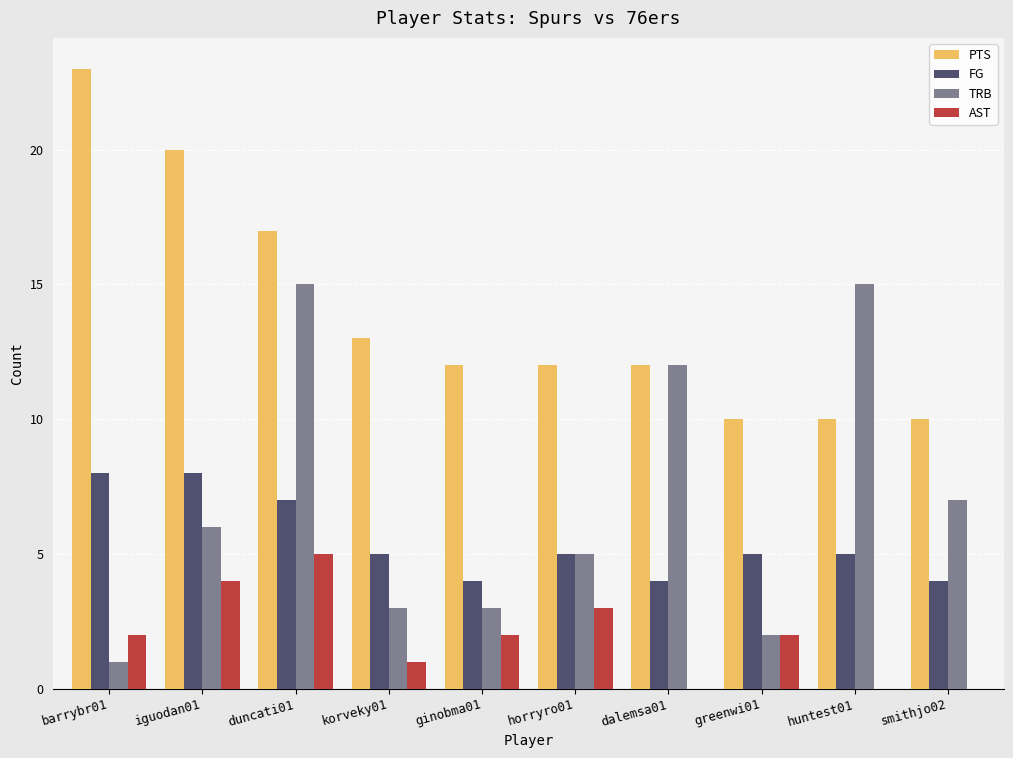

What is the total value across all series at barrybr01?

34